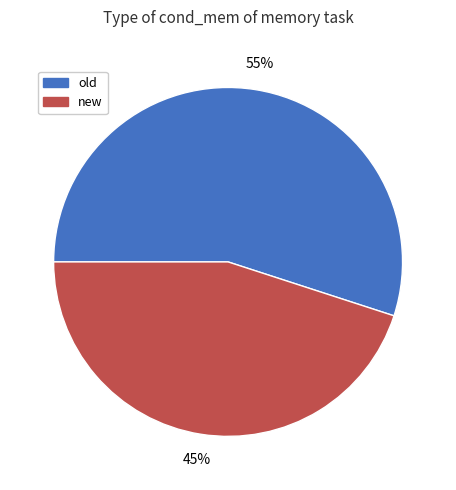

Which slice is the largest?

old